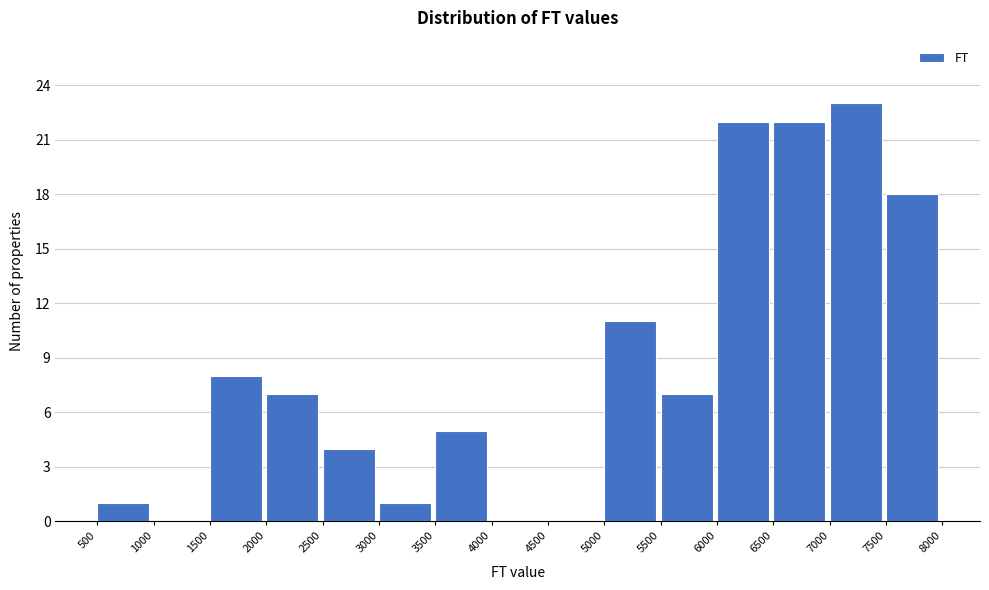

Reading left to right, transcribe this chart: for each bar, give the range it covers on the x-axis and its height. The values are not printed on the chart, so give them approximately, as read against the axis.

500 to 1000: 1
1000 to 1500: 0
1500 to 2000: 8
2000 to 2500: 7
2500 to 3000: 4
3000 to 3500: 1
3500 to 4000: 5
4000 to 4500: 0
4500 to 5000: 0
5000 to 5500: 11
5500 to 6000: 7
6000 to 6500: 22
6500 to 7000: 22
7000 to 7500: 23
7500 to 8000: 18